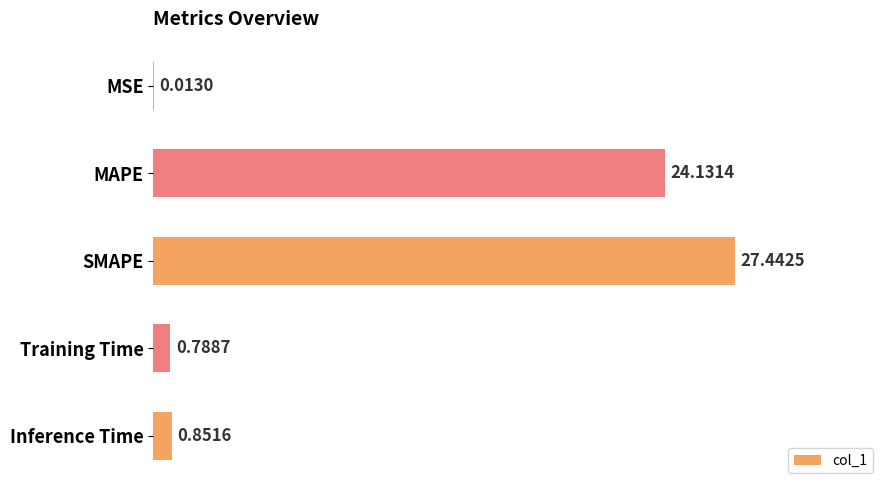

Count the number of data series in this chart.

1